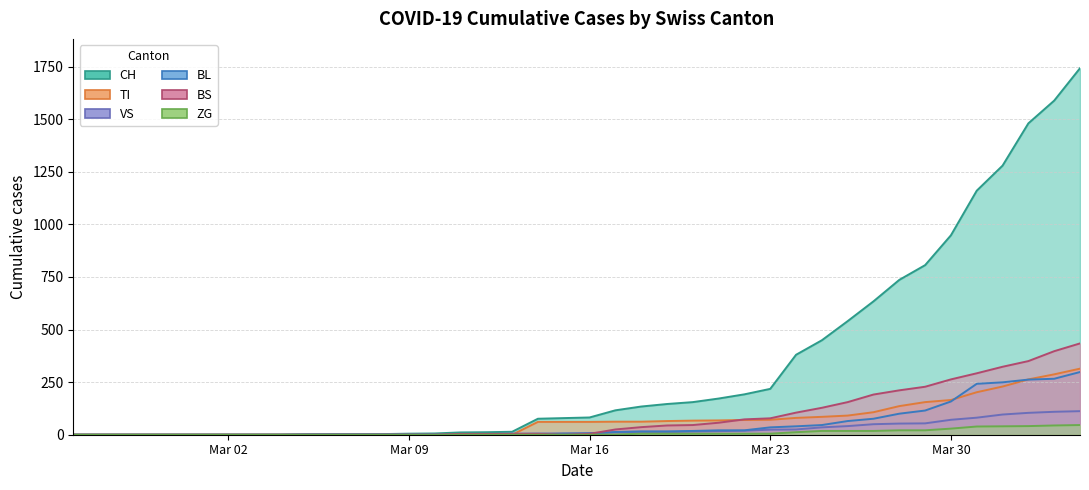

How many lines are shown in the chart?

6